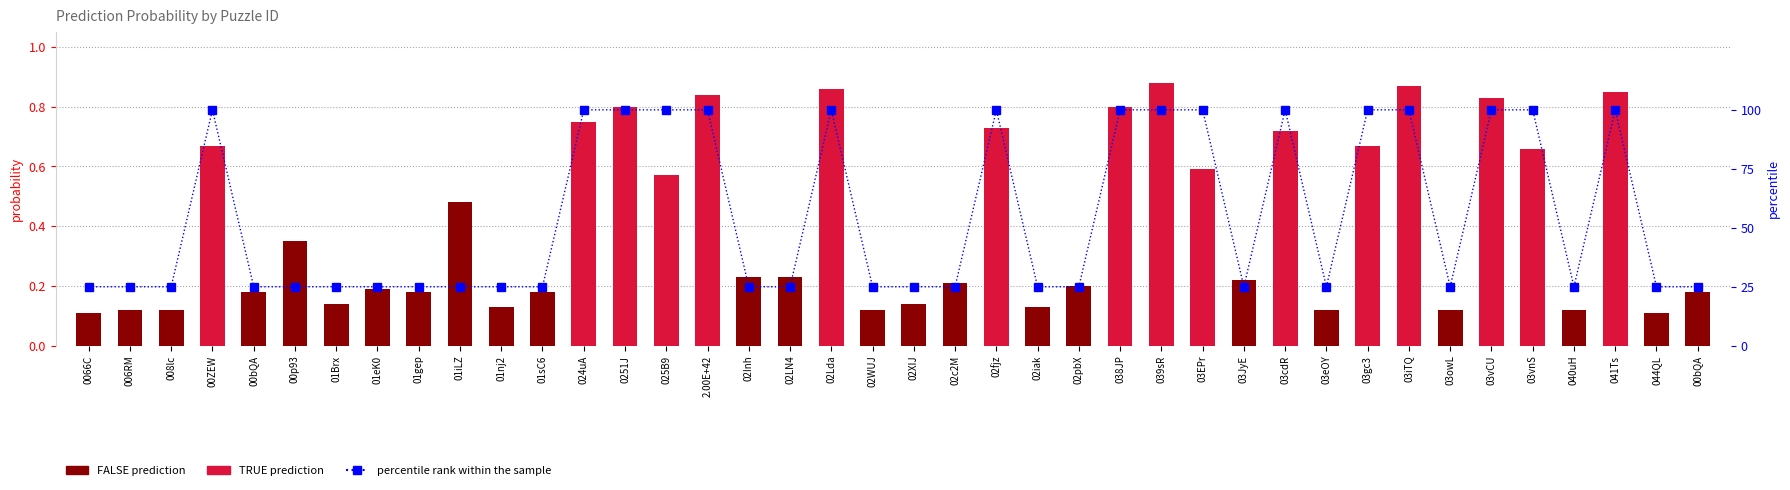

At which label does probability reach its minimum?

0066C